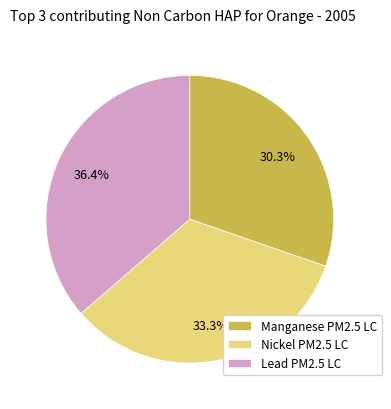

What is the ratio of the value at Manganese PM2.5 LC to the value at Lead PM2.5 LC?

0.8